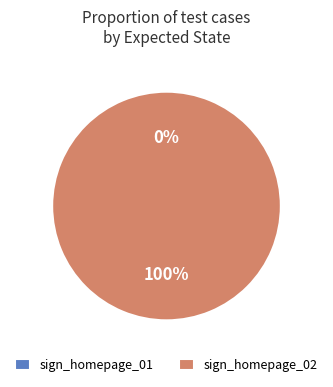

How much of the chart is everything except sign_homepage_01?

100.0%